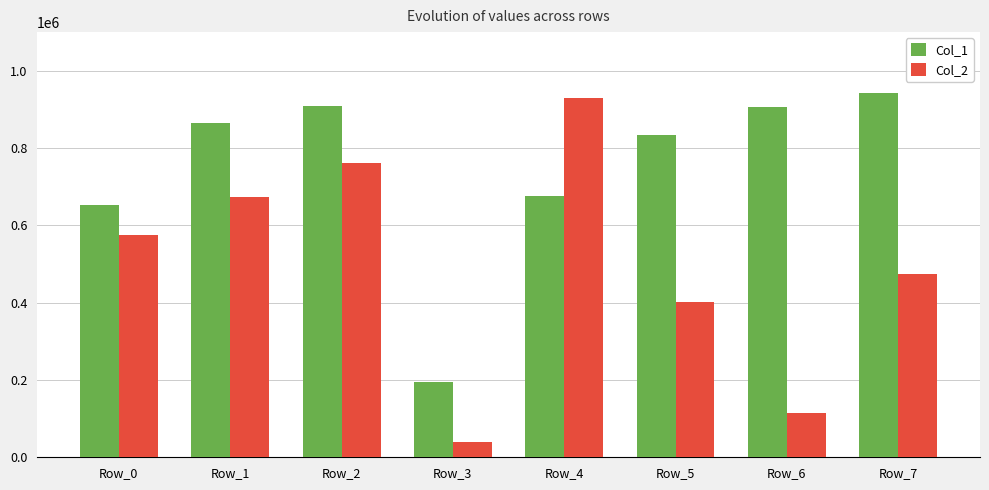

Which series has the largest range (max minus min)?

Col_2